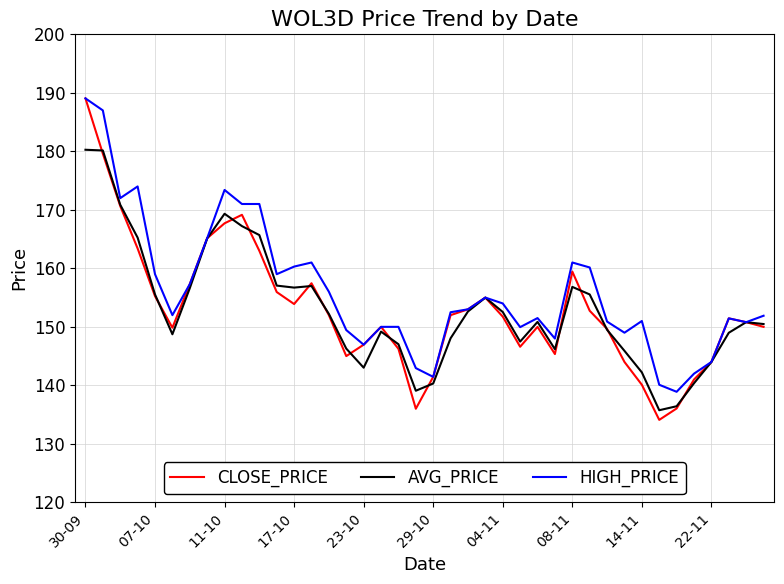

Which series has the largest range (max minus min)?

CLOSE_PRICE